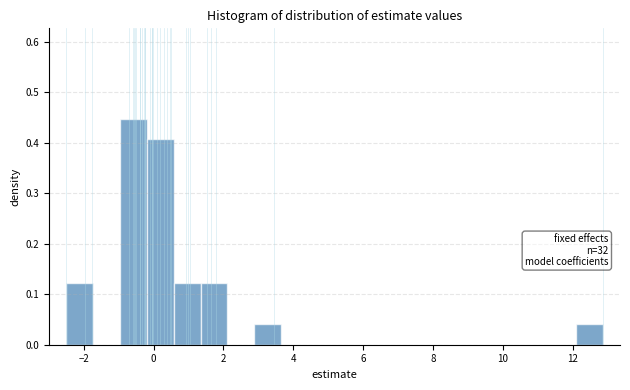

Read against the x-axis, roughly where is the centre of the tallest bar?

-0.6